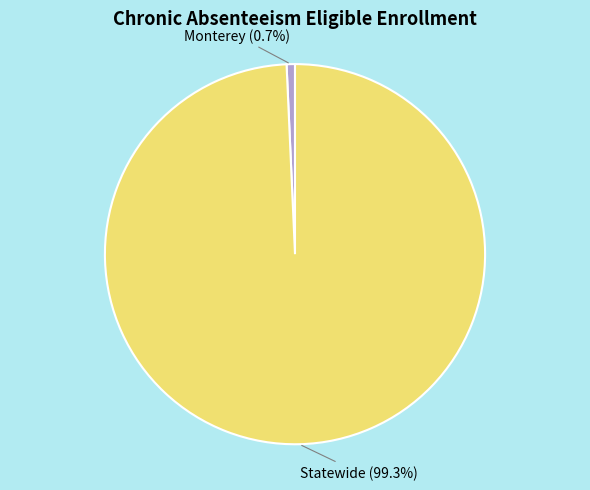

Count the number of slices in the pie.

2